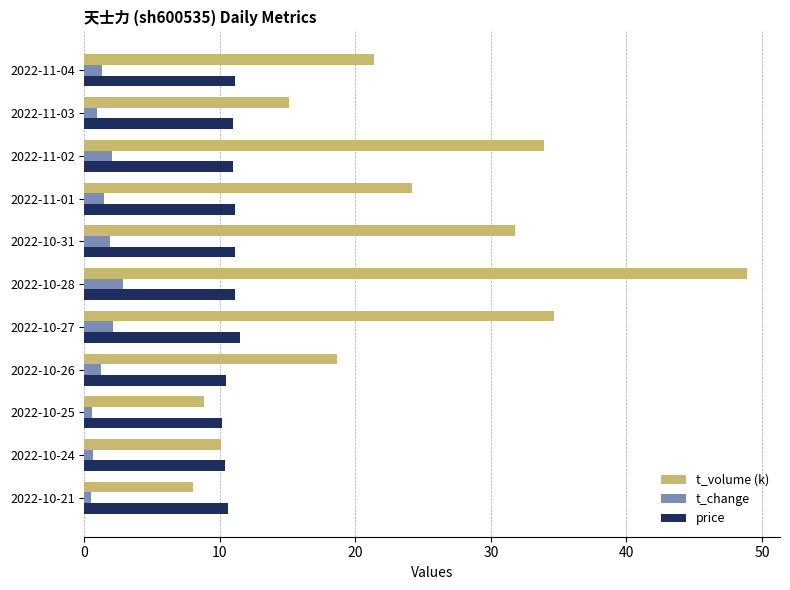

What is the greatest value displayed?

48.9